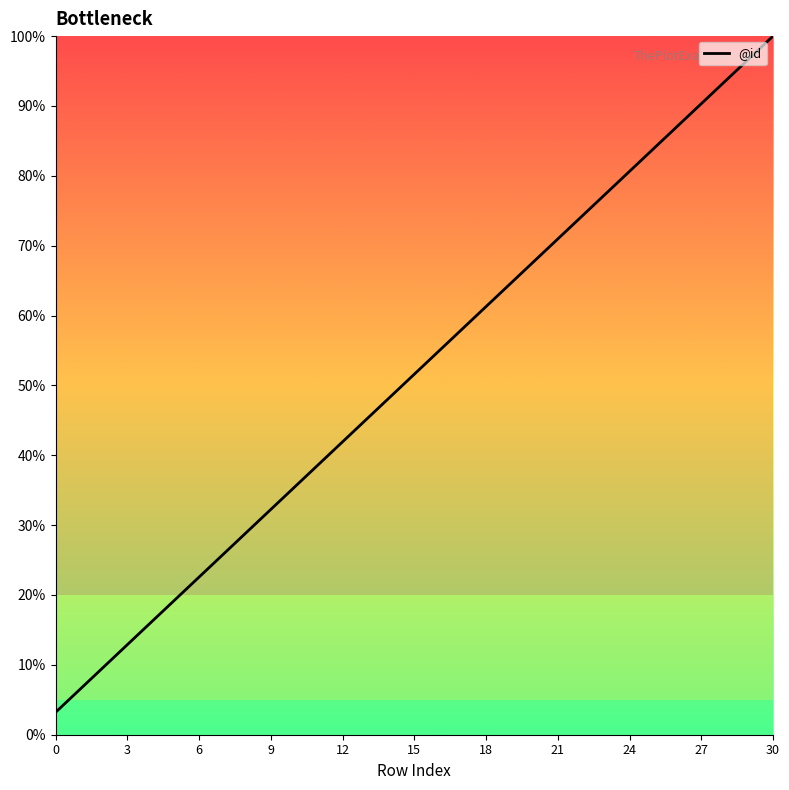

What is the difference between the maximum and minimum values?

96.8